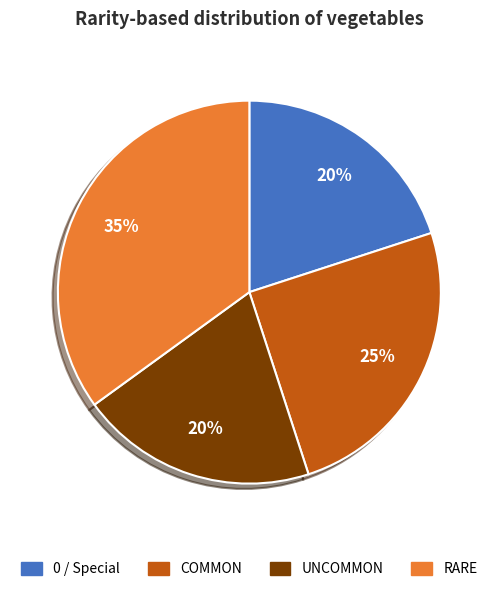

Between COMMON and 0, which is larger?

COMMON